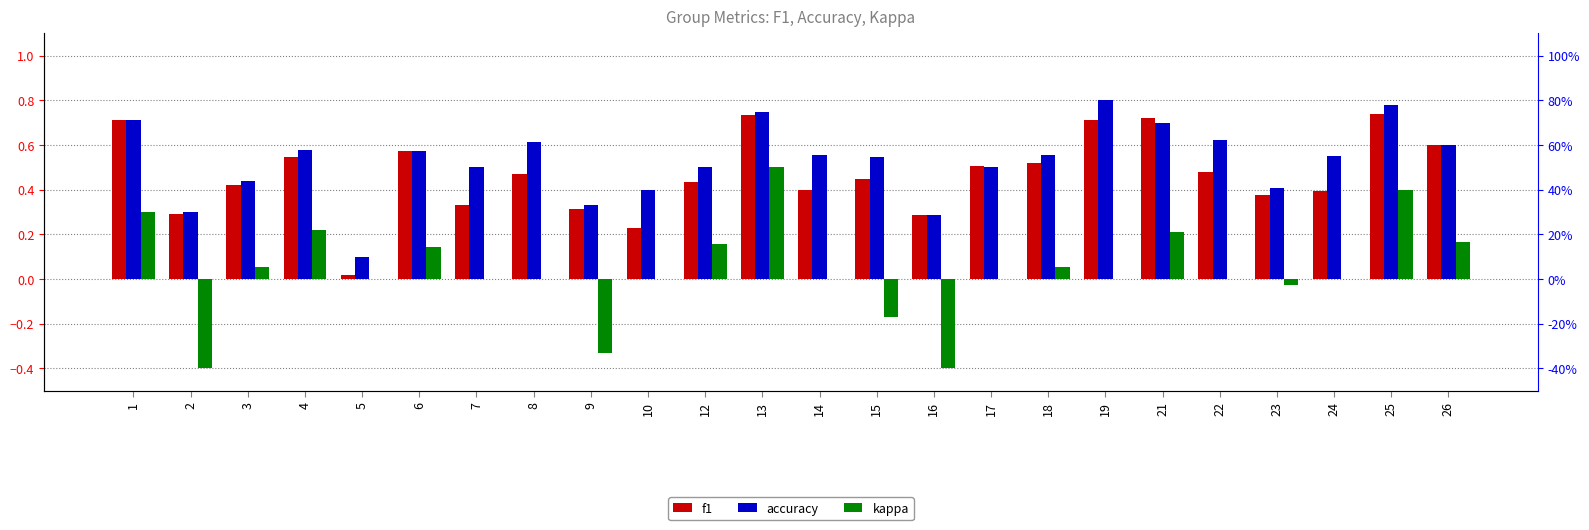

What is the value of the accuracy bar at the 2nd from the left?

0.3